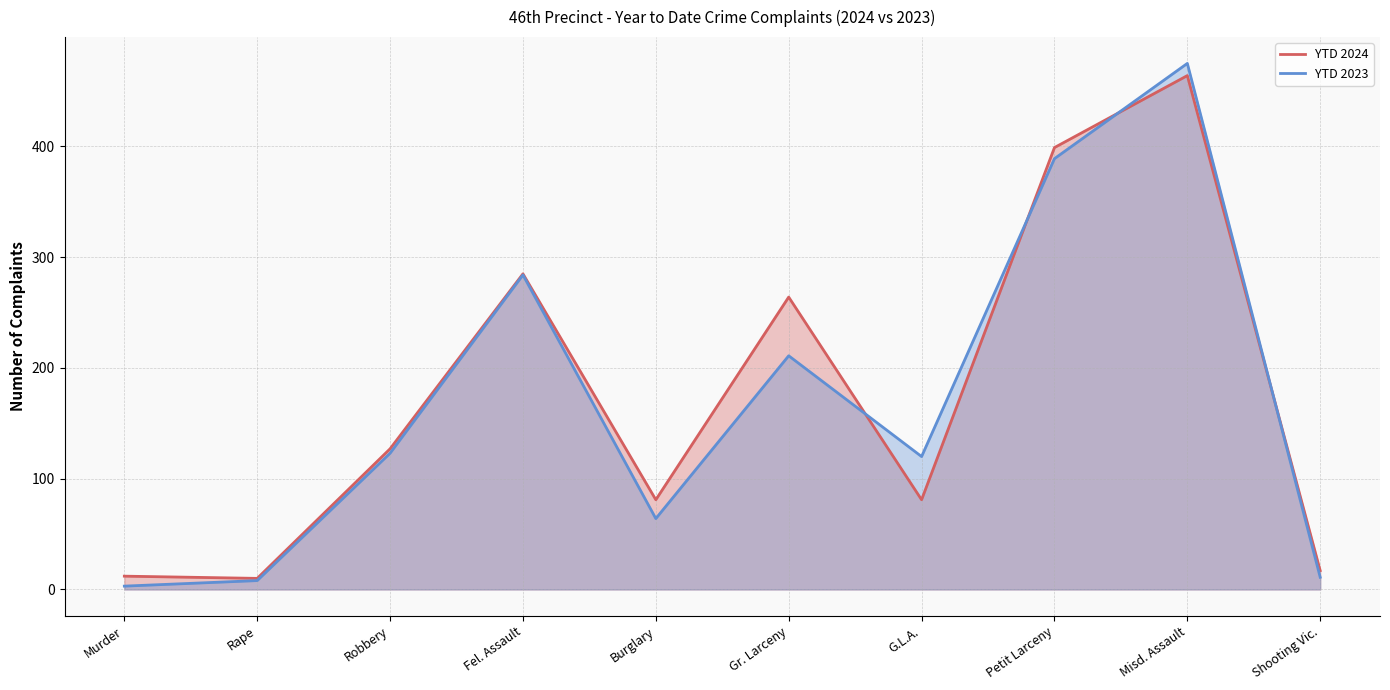

At which category does YTD 2023 reach its first local valley?

Burglary